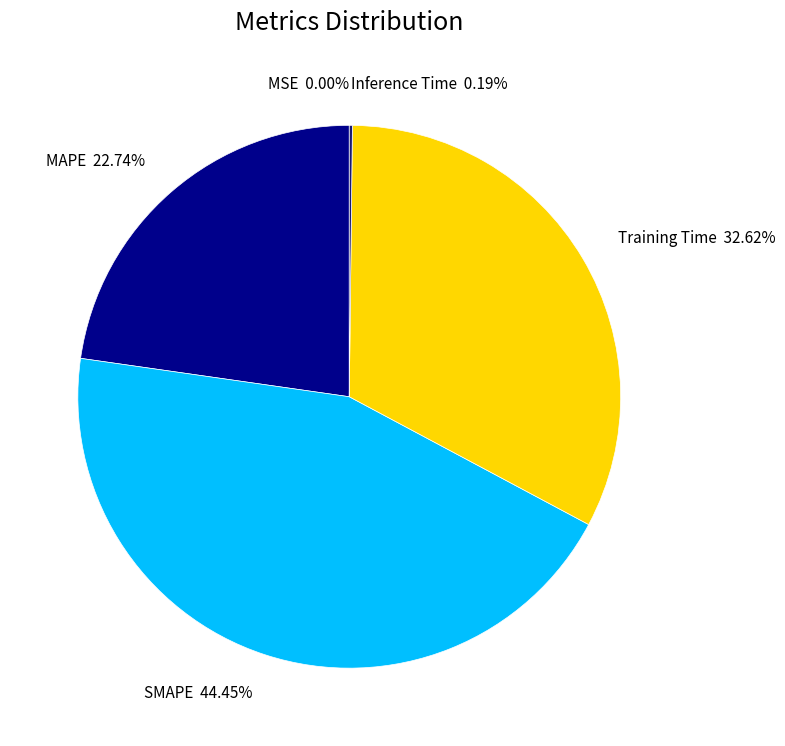

Is the sum of SMAPE and MAPE greater than half?

Yes